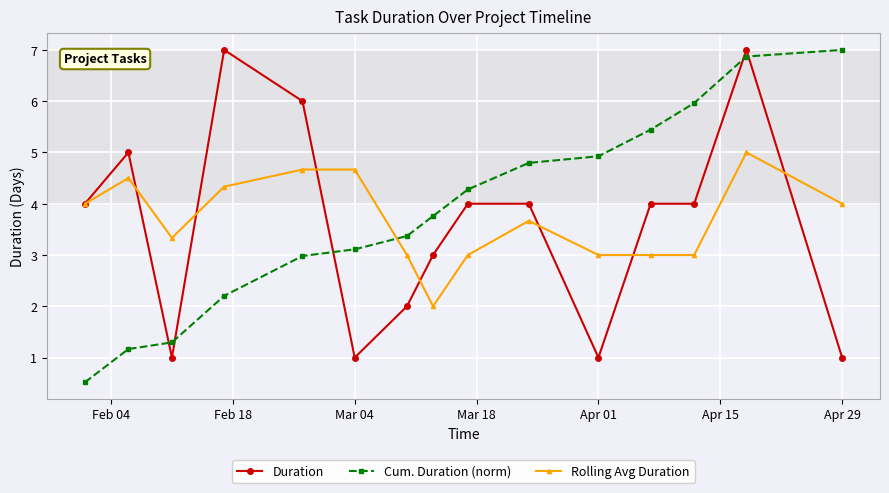

Count the number of categories in the chart.

15